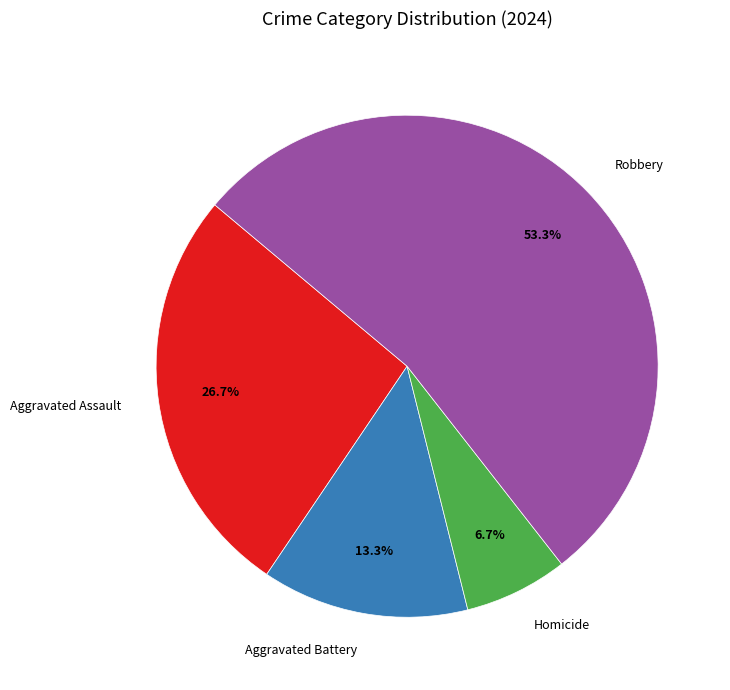

What is the smallest slice in the pie chart?

Homicide